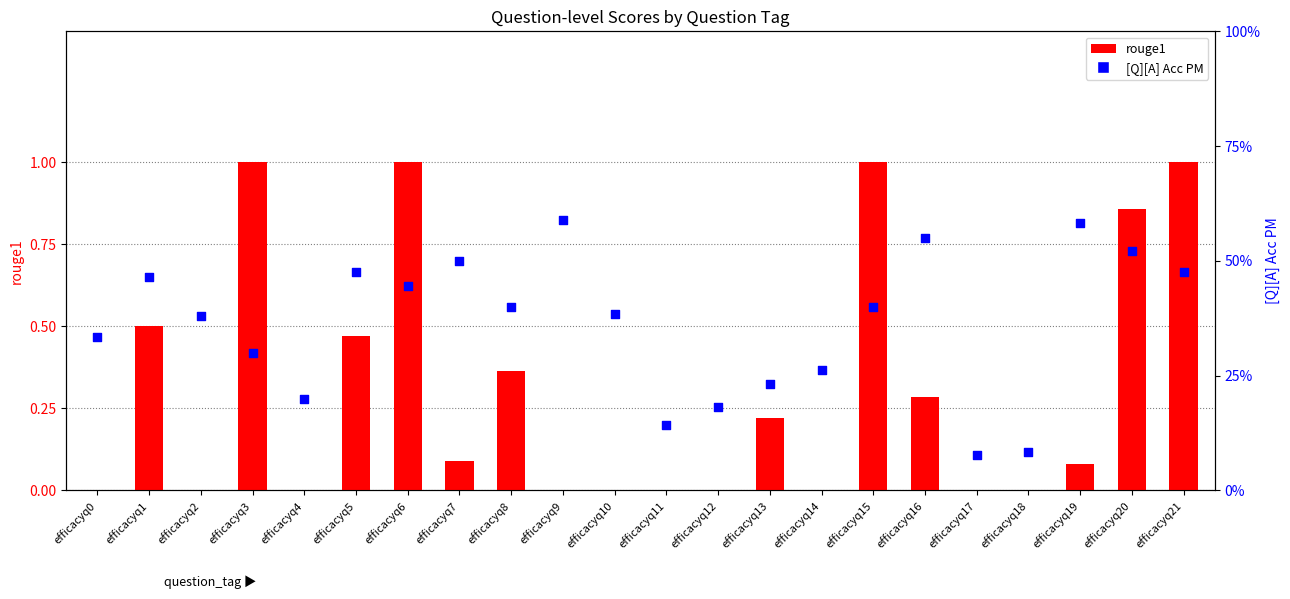

At how many categories does at least one series exceed 0?

22